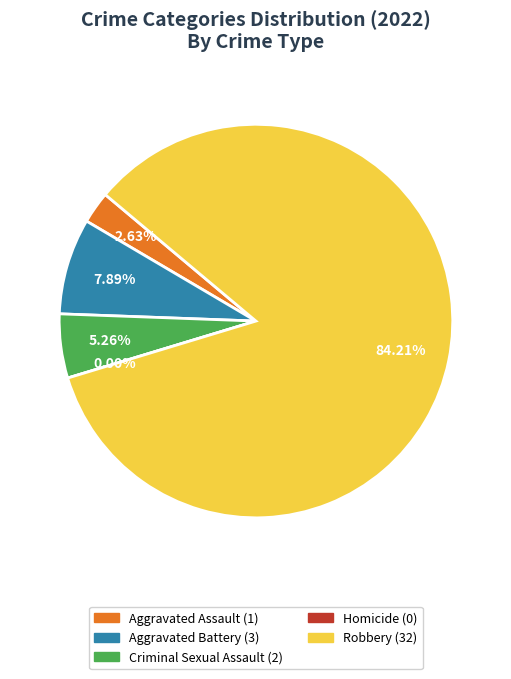

How many segments does this pie chart have?

5